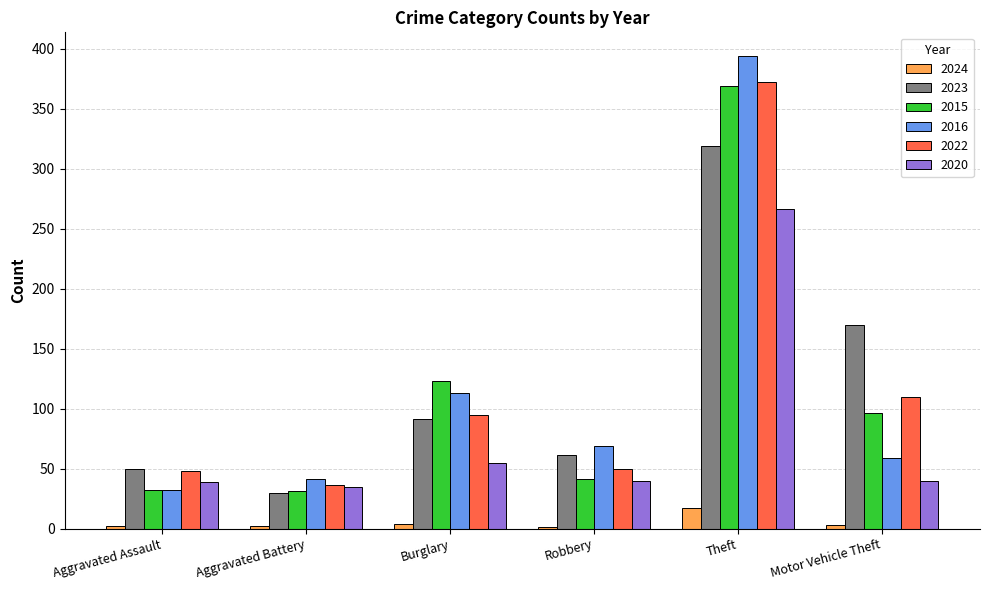

How many categories are shown in the chart?

6